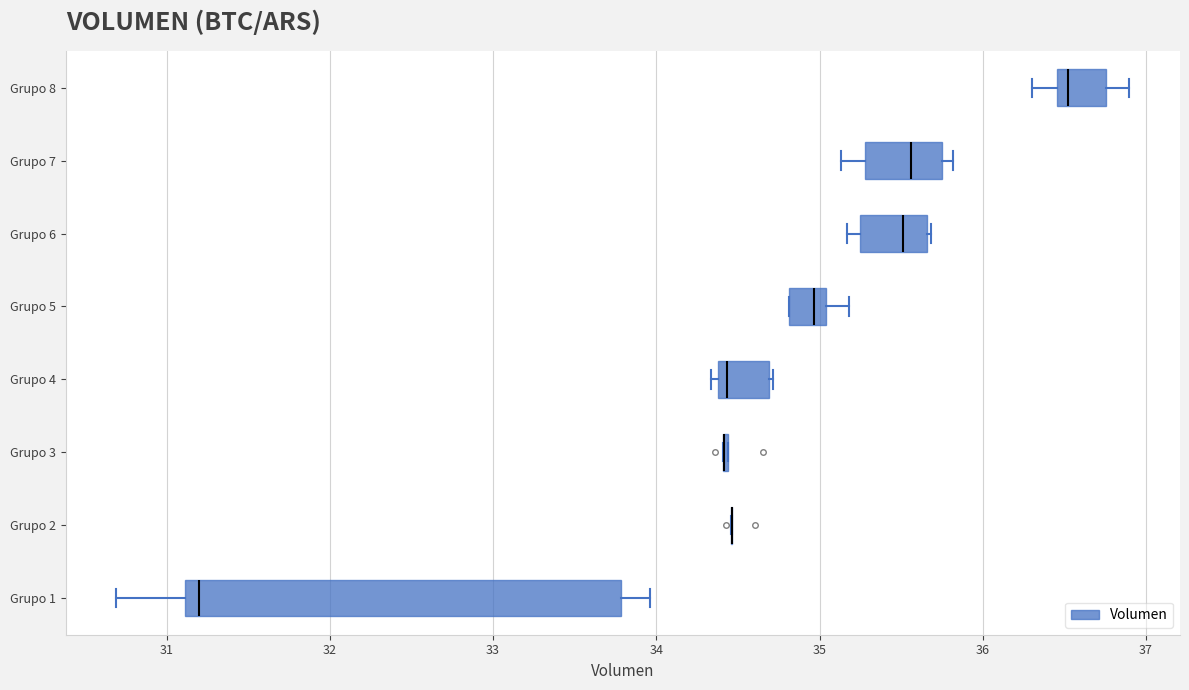

Where does the right whisker of the box for Grupo 8 end on the x-axis? The values are not printed on the chart, so give them approximately, as read against the axis.

36.9